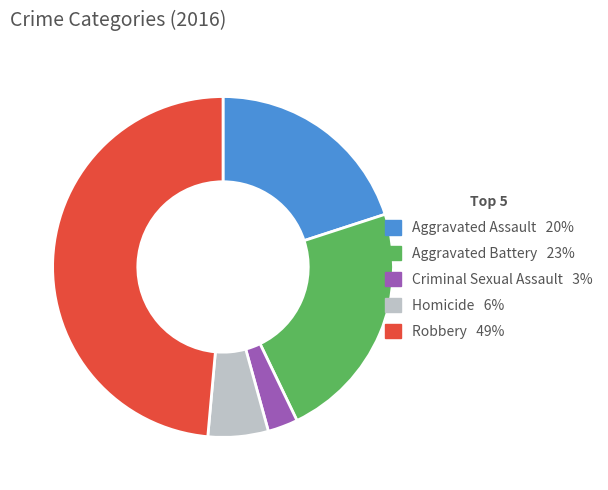

Is there any slice that represents more than half of the pie?

No